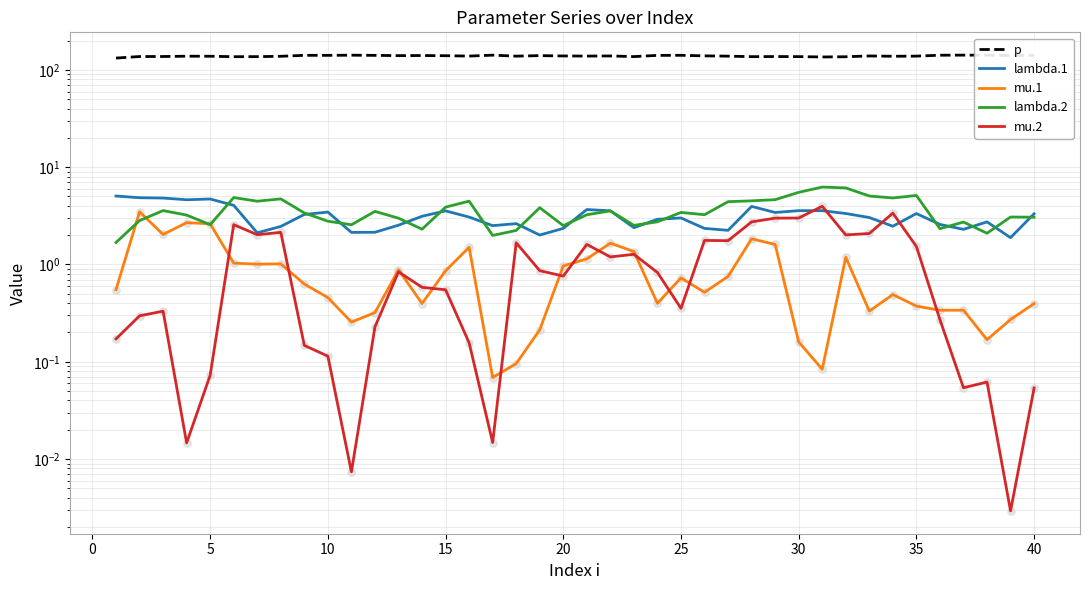

Is the value of mu.1 at 20 greater than the value of p at 25?

No